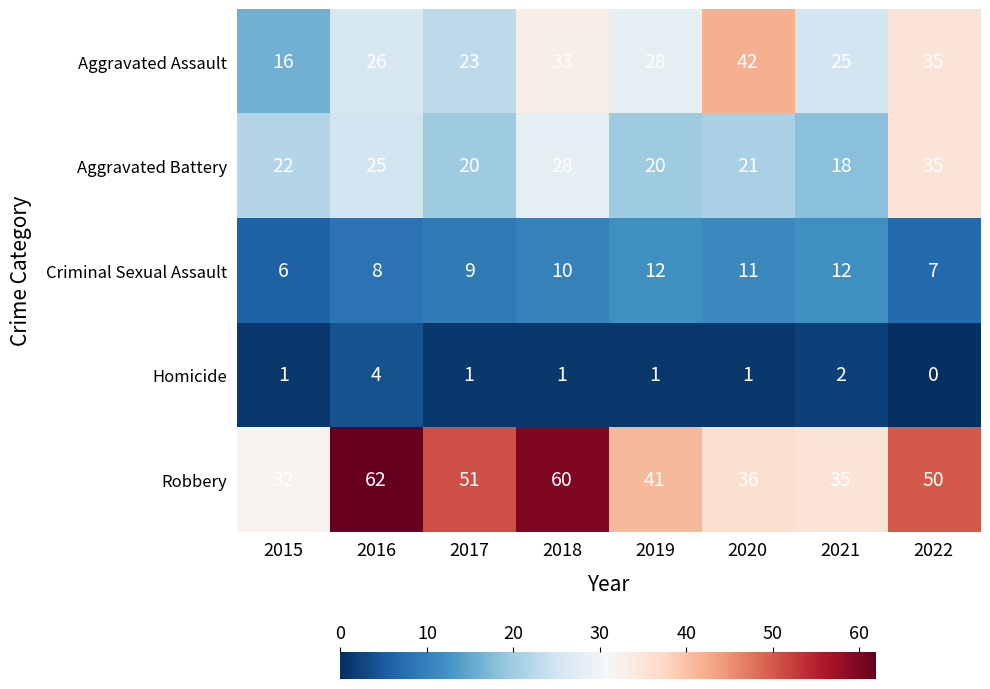

What is the sum of all Homicide values?

11